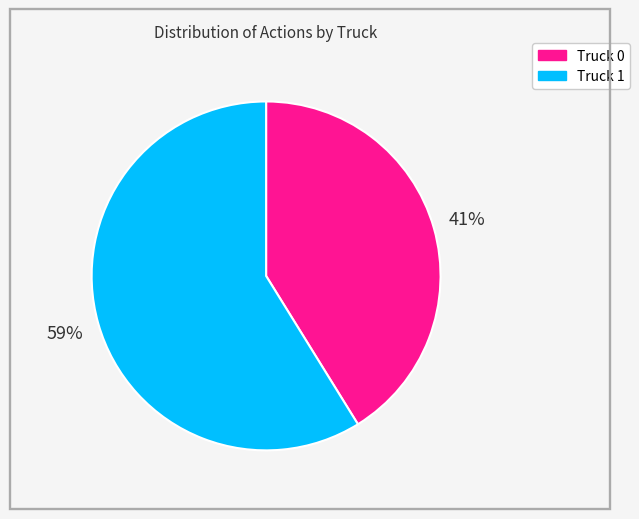

Combined, do Truck 1 and Truck 0 account for over 50%?

Yes